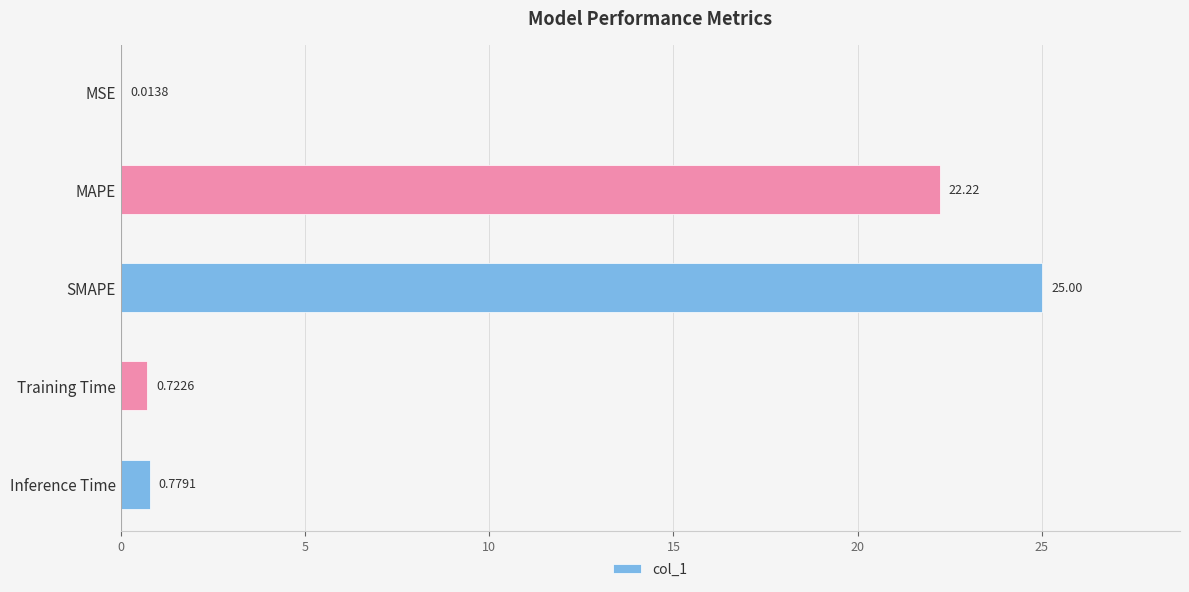

Between SMAPE and Inference Time, which is larger?

SMAPE